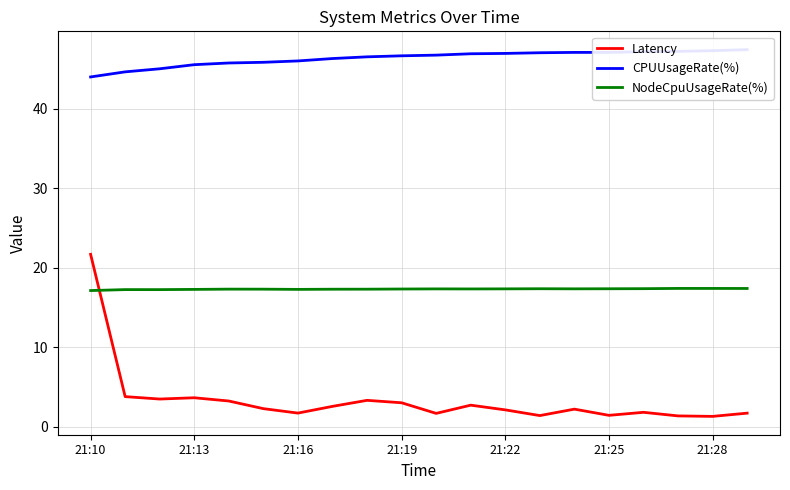

At which category is the sum across all series the highest?

21:10